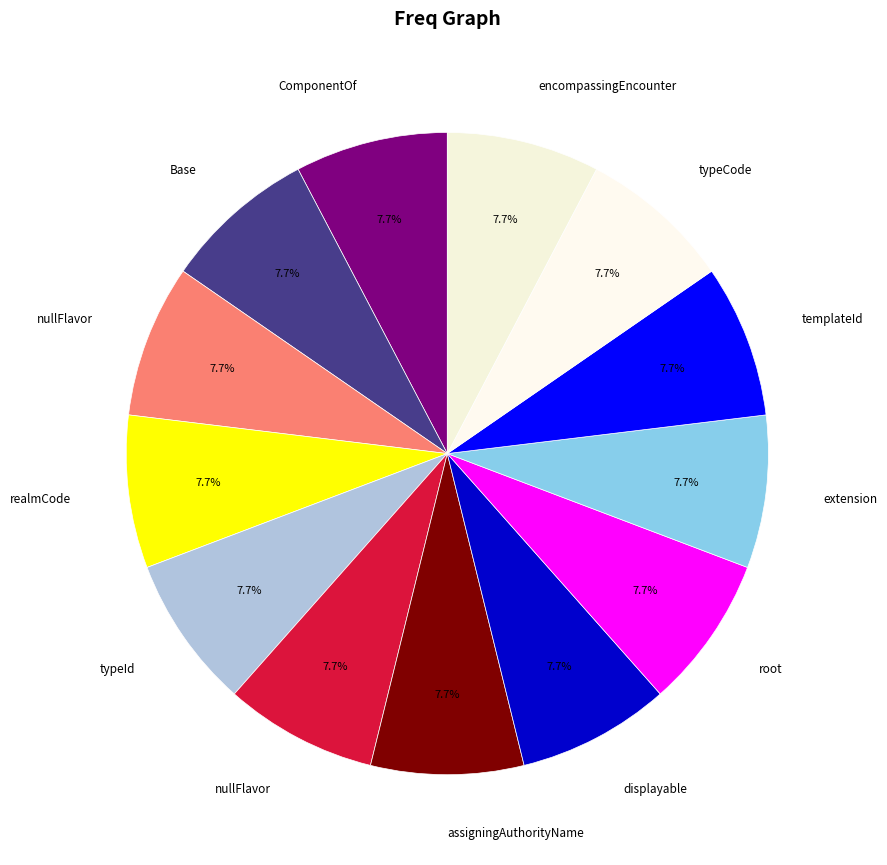

Does any single category account for the majority?

No